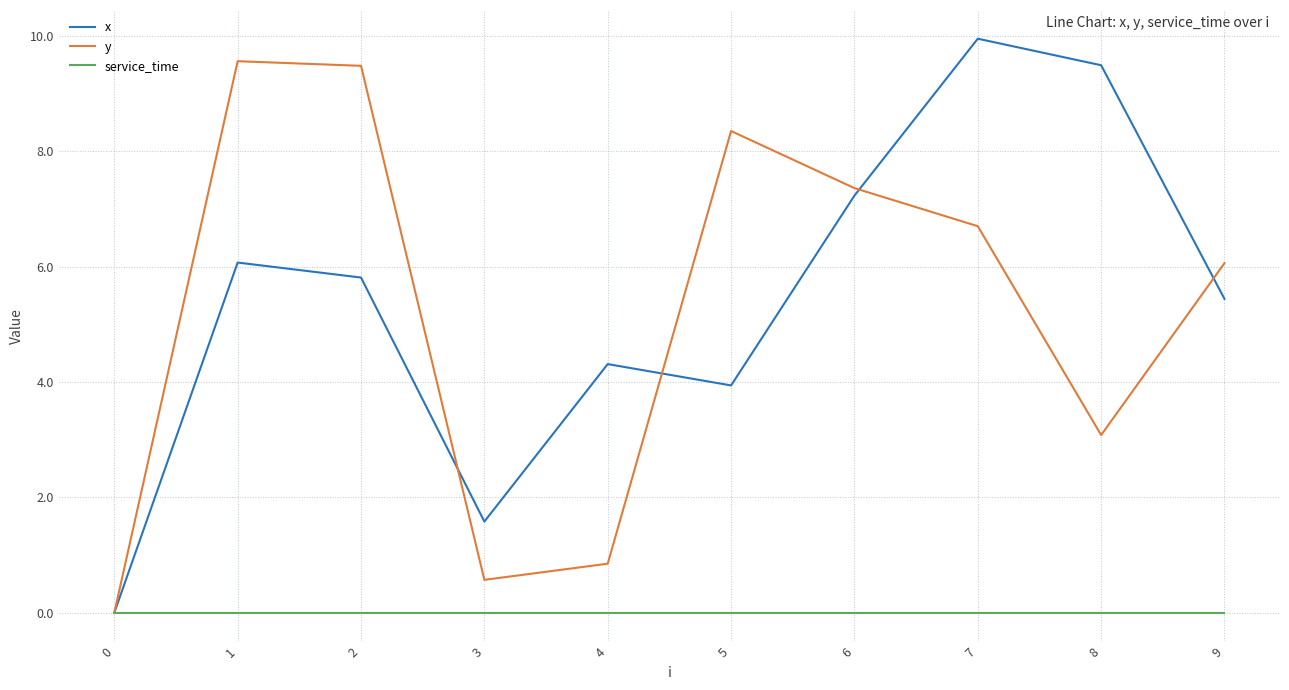

Between 2 and 7, which series saw the biggest shift?

x